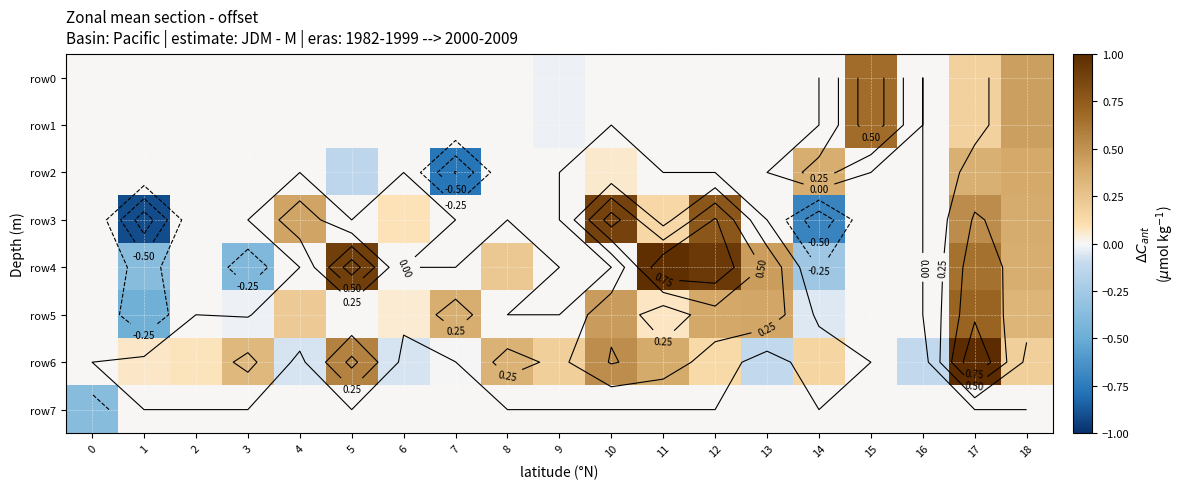

What is the lowest value of the row3 series?

-0.9